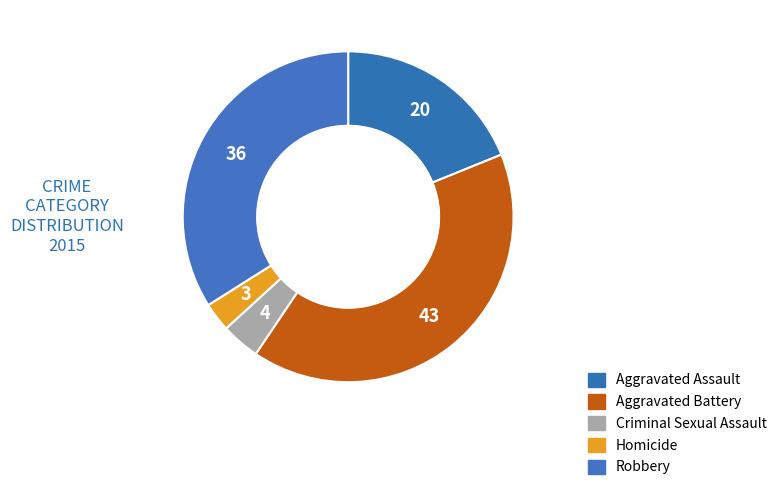

What is the largest slice in the pie chart?

Aggravated Battery